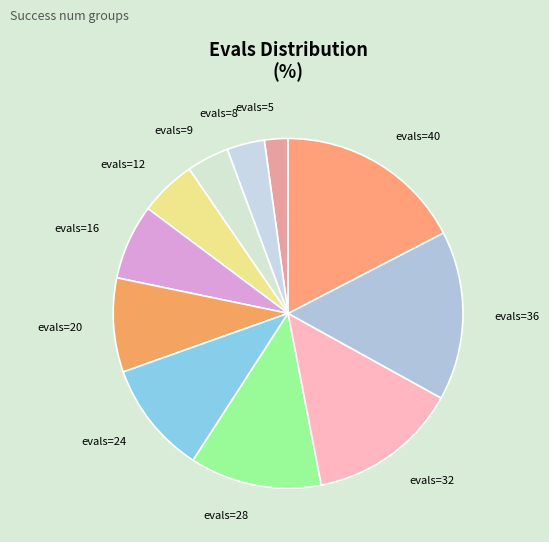

What is the ratio of the value at evals=40 to the value at evals=9?

4.4